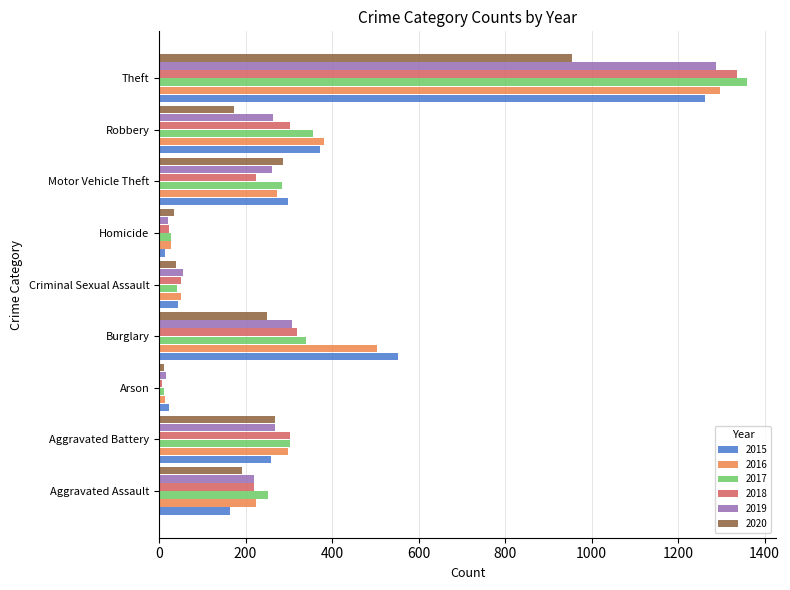

True or false: 2020 has a value of 505 at Motor Vehicle Theft.

False